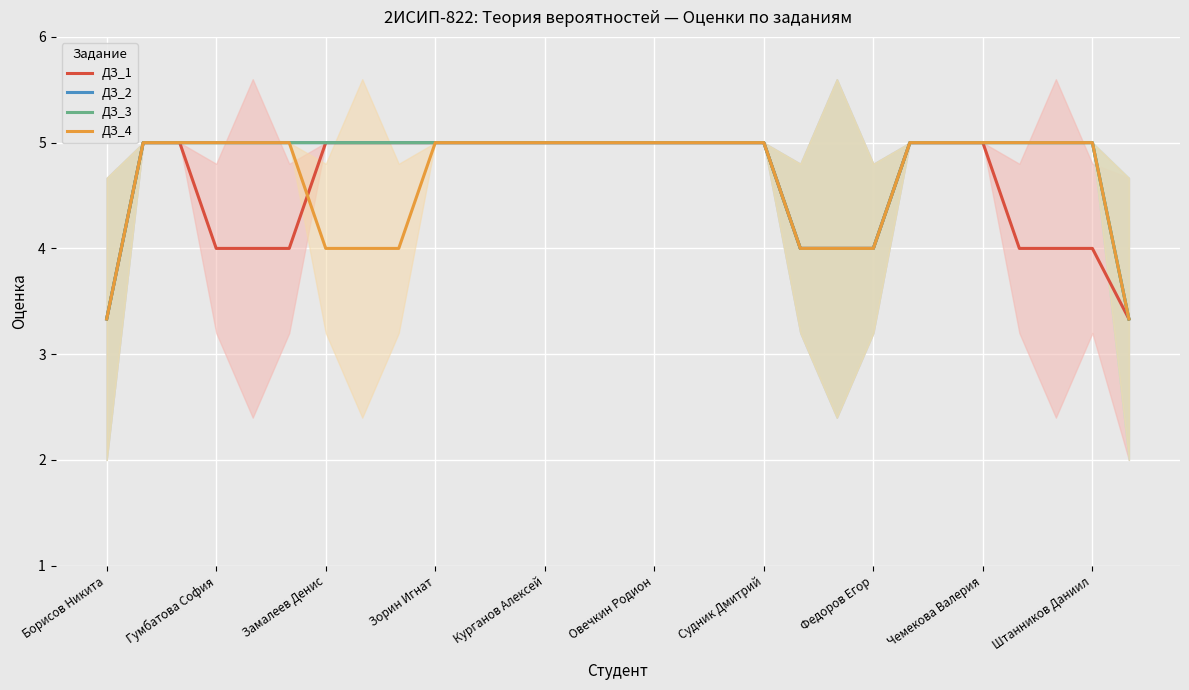

What is the difference between the maximum and minimum values in the ДЗ_4 series?

1.7